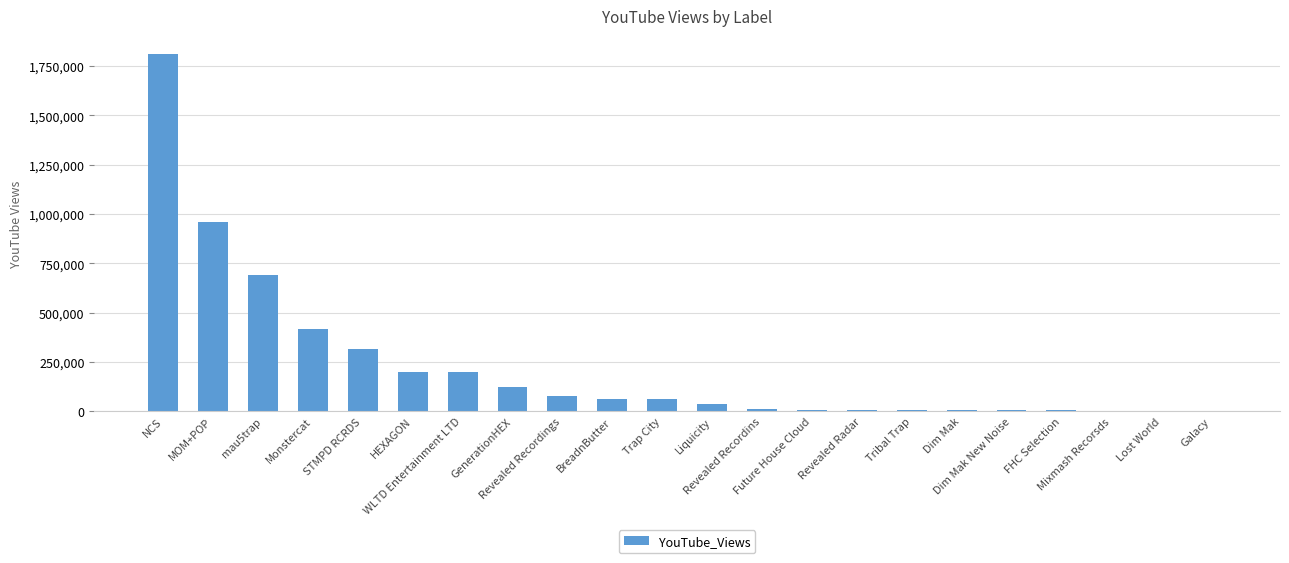

What is the greatest value displayed?

1812571